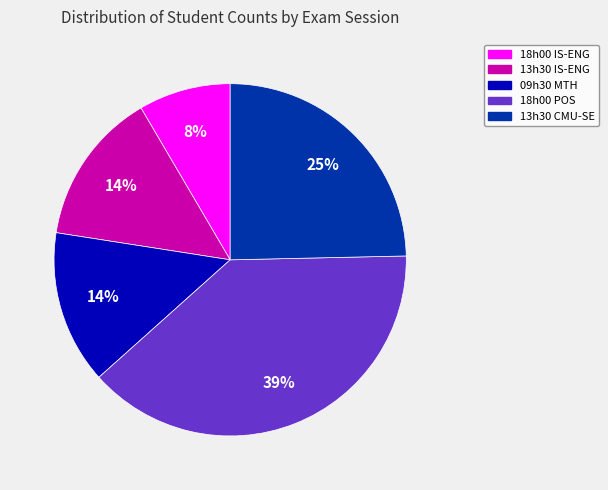

How many segments does this pie chart have?

5